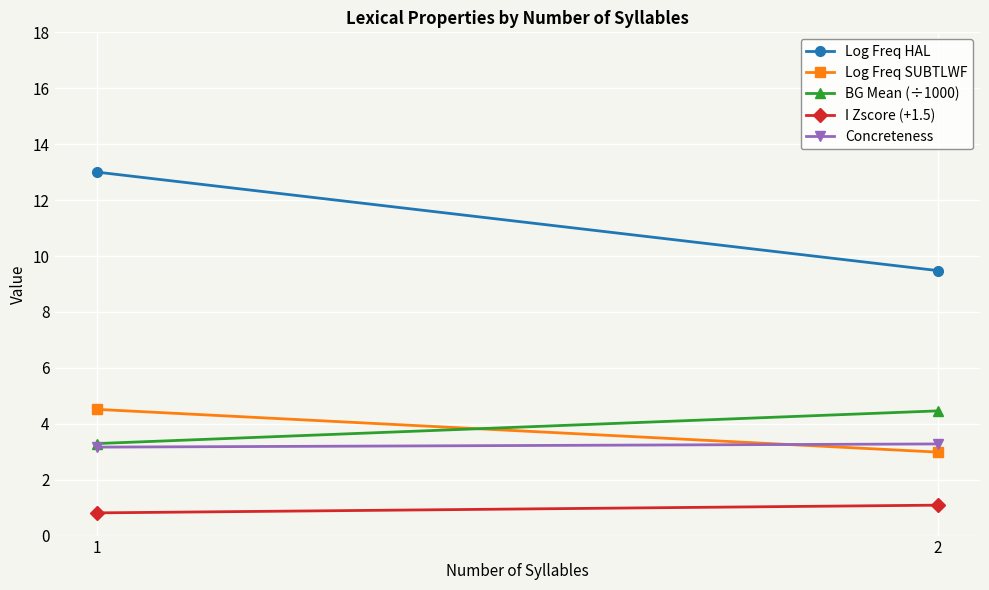

At which category does the chart reach its peak across all series?

1